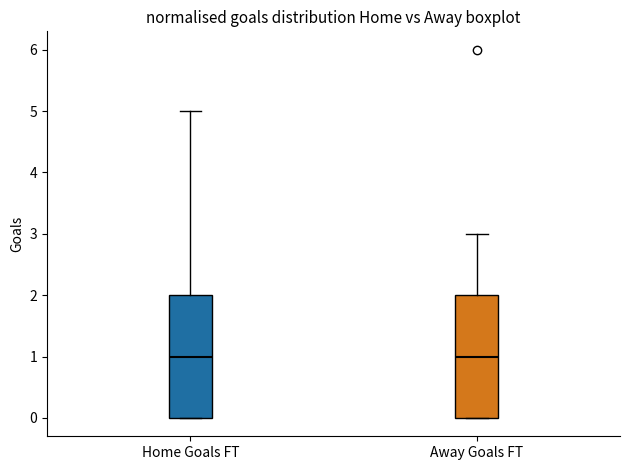

Where is the upper edge of the box for Home Goals FT on the y-axis? The values are not printed on the chart, so give them approximately, as read against the axis.

2